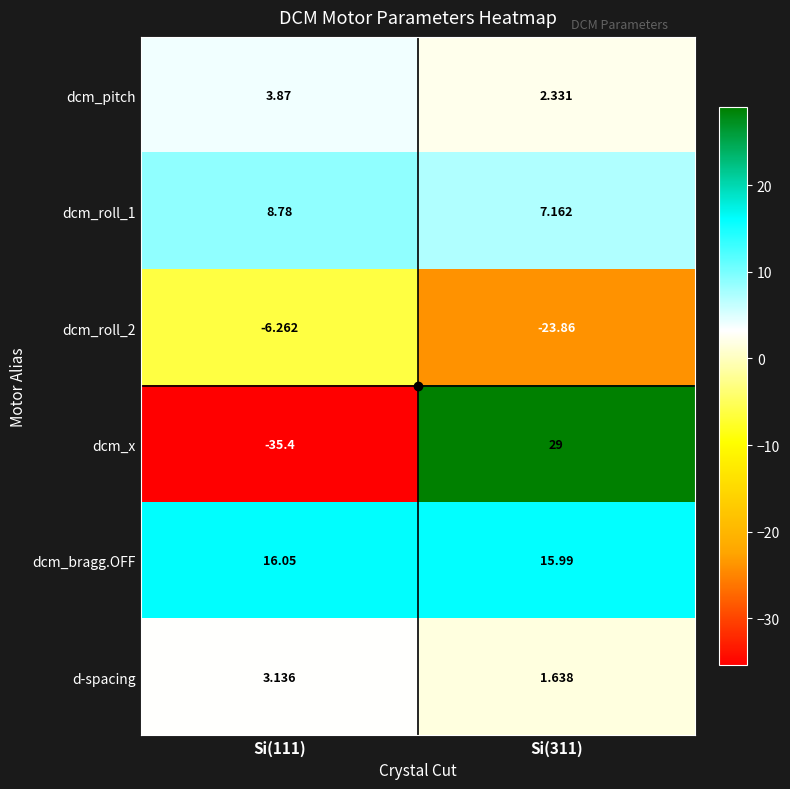

Is the value of dcm_roll_1 at Si(311) greater than the value of dcm_bragg.OFF at Si(111)?

No